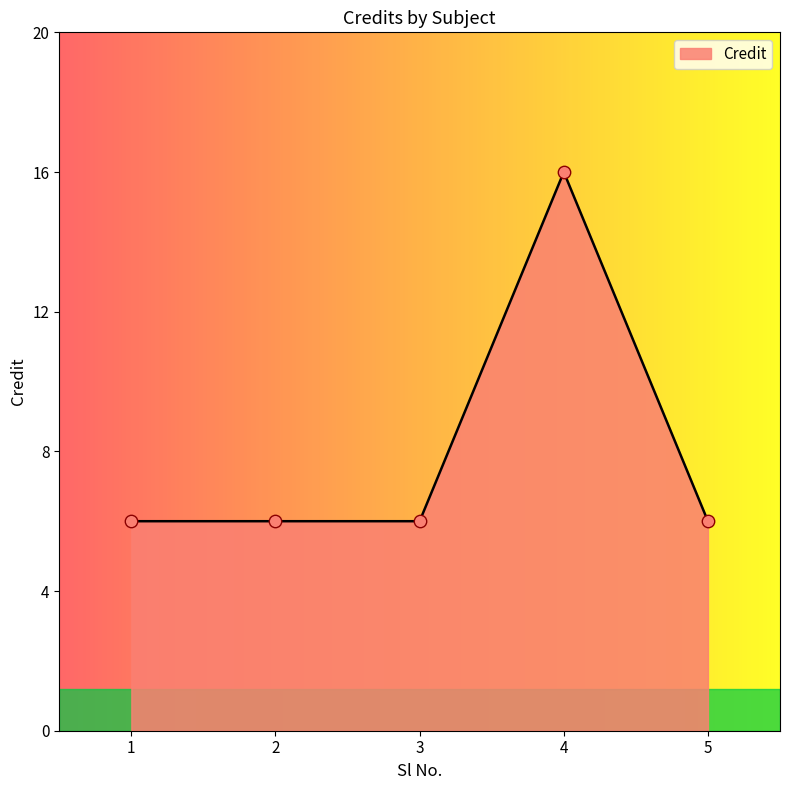

Approximately how many times larger is the value at 3 compared to 5?

1.0